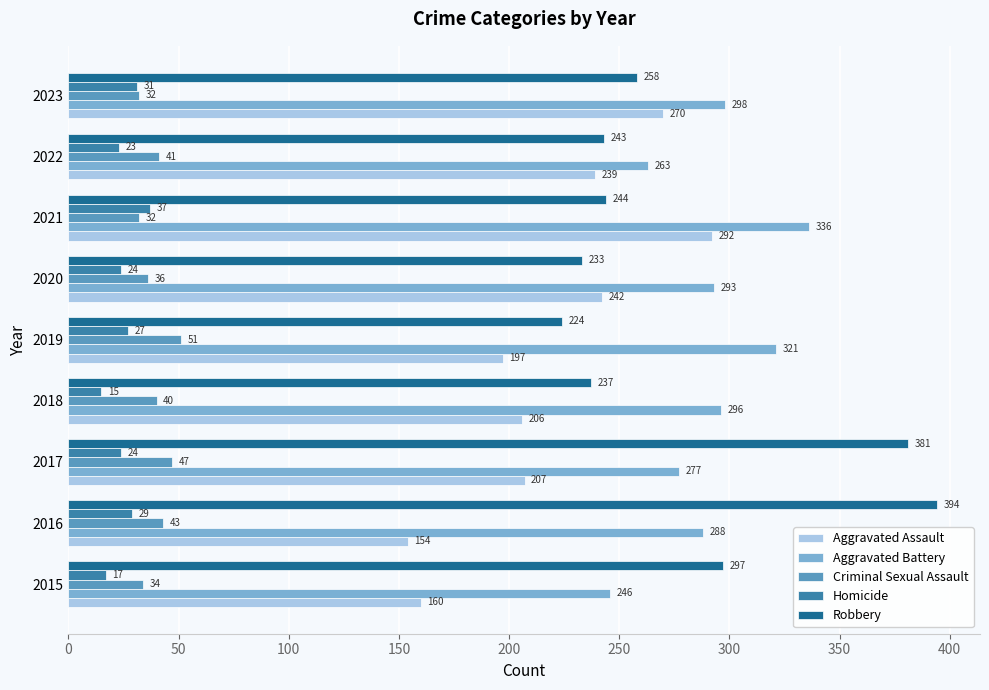

Where is Aggravated Assault nearest to the value 223?

2017